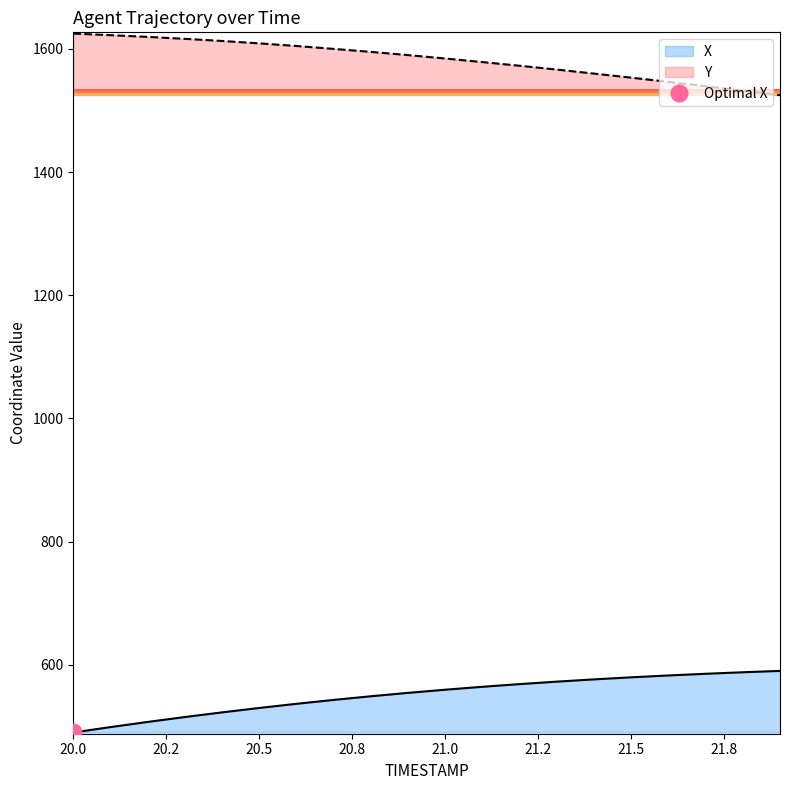

Does the chart display data point markers on the line(s)?

No